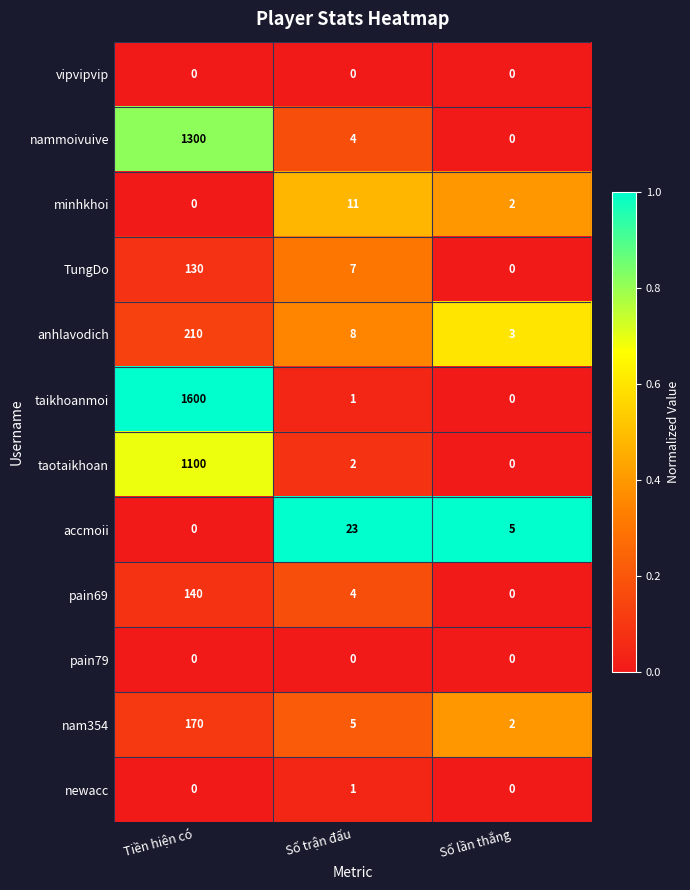

True or false: accmoii has a value of 5 at Số lần thắng.

True